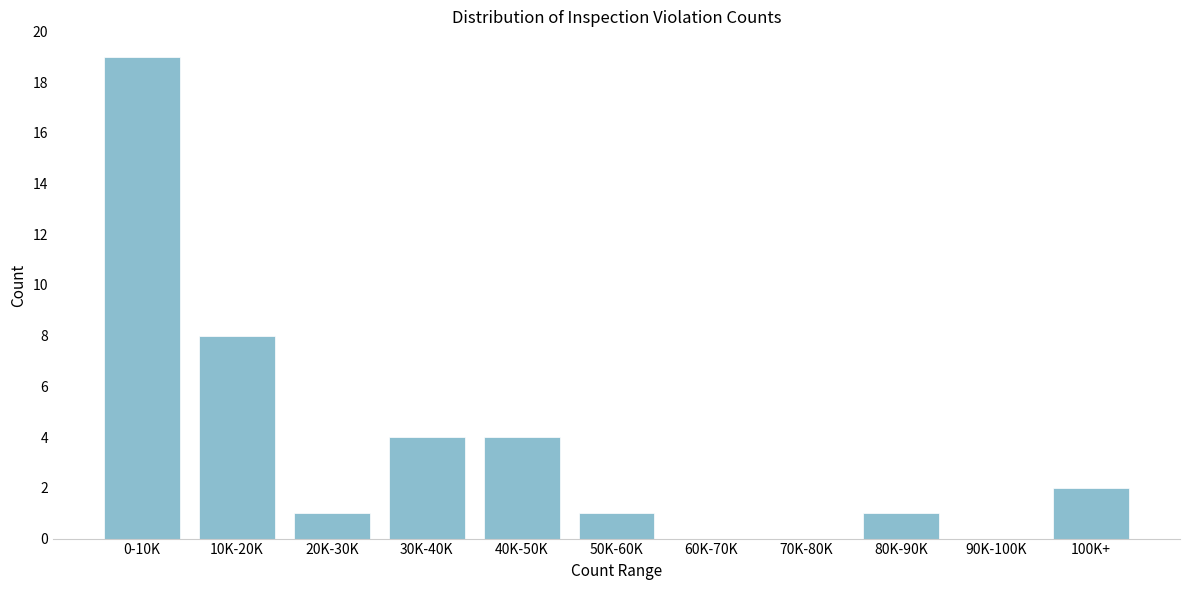

Reading left to right, transcribe all the data shown in this chart.

0-10K=19	10K-20K=8	20K-30K=1	30K-40K=4	40K-50K=4	50K-60K=1	60K-70K=0	70K-80K=0	80K-90K=1	90K-100K=0	100K+=2